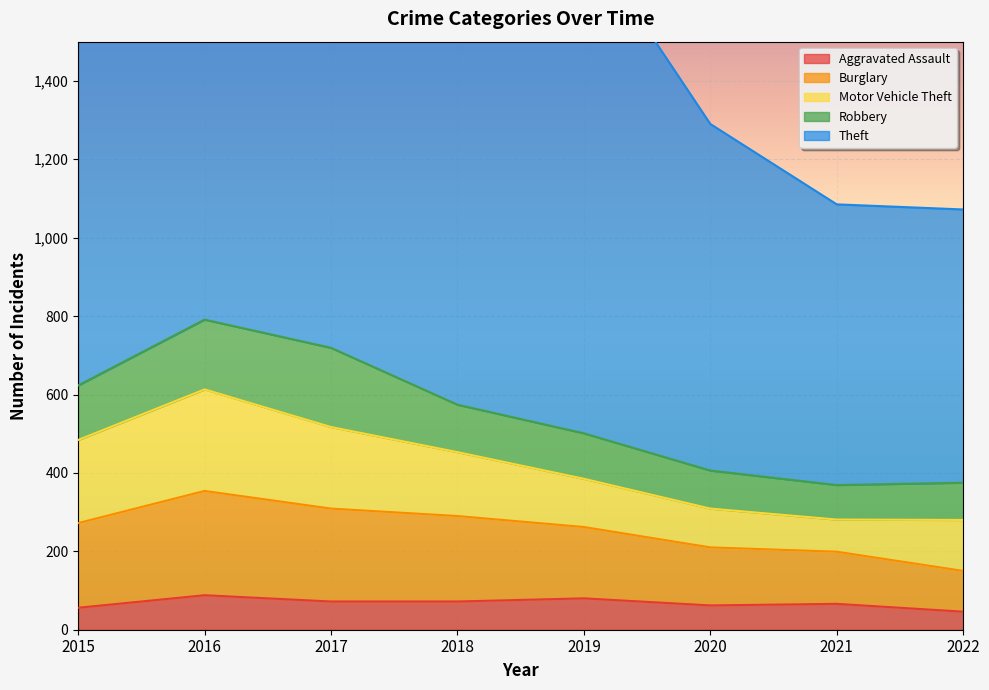

Between 2018 and 2022, which is larger?

2018